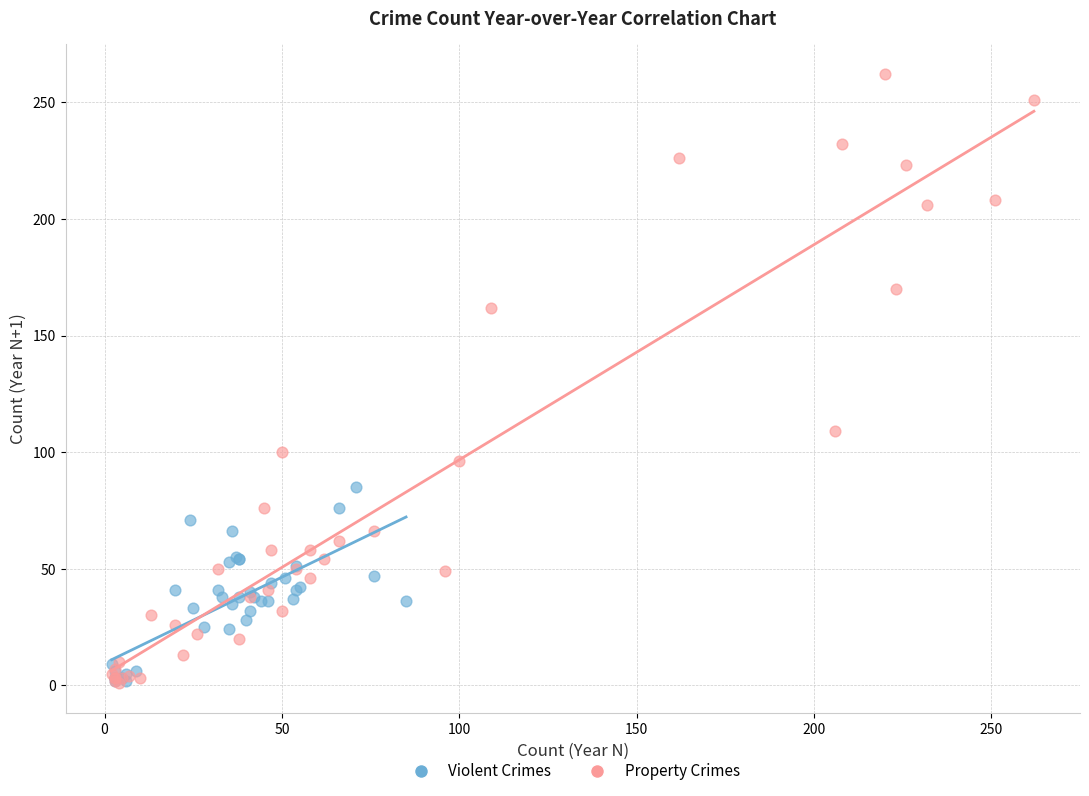

Which series reaches the maximum Y coordinate?

Property Crimes